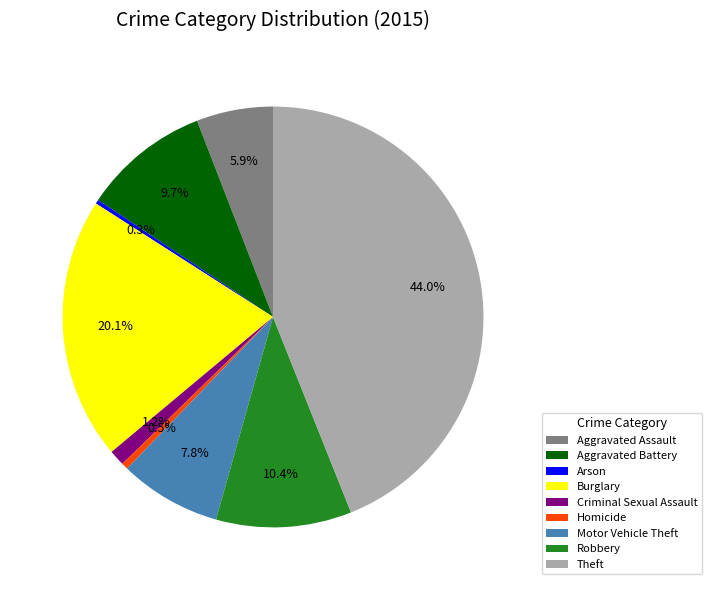

Is it true that Motor Vehicle Theft is 14% of the pie?

False